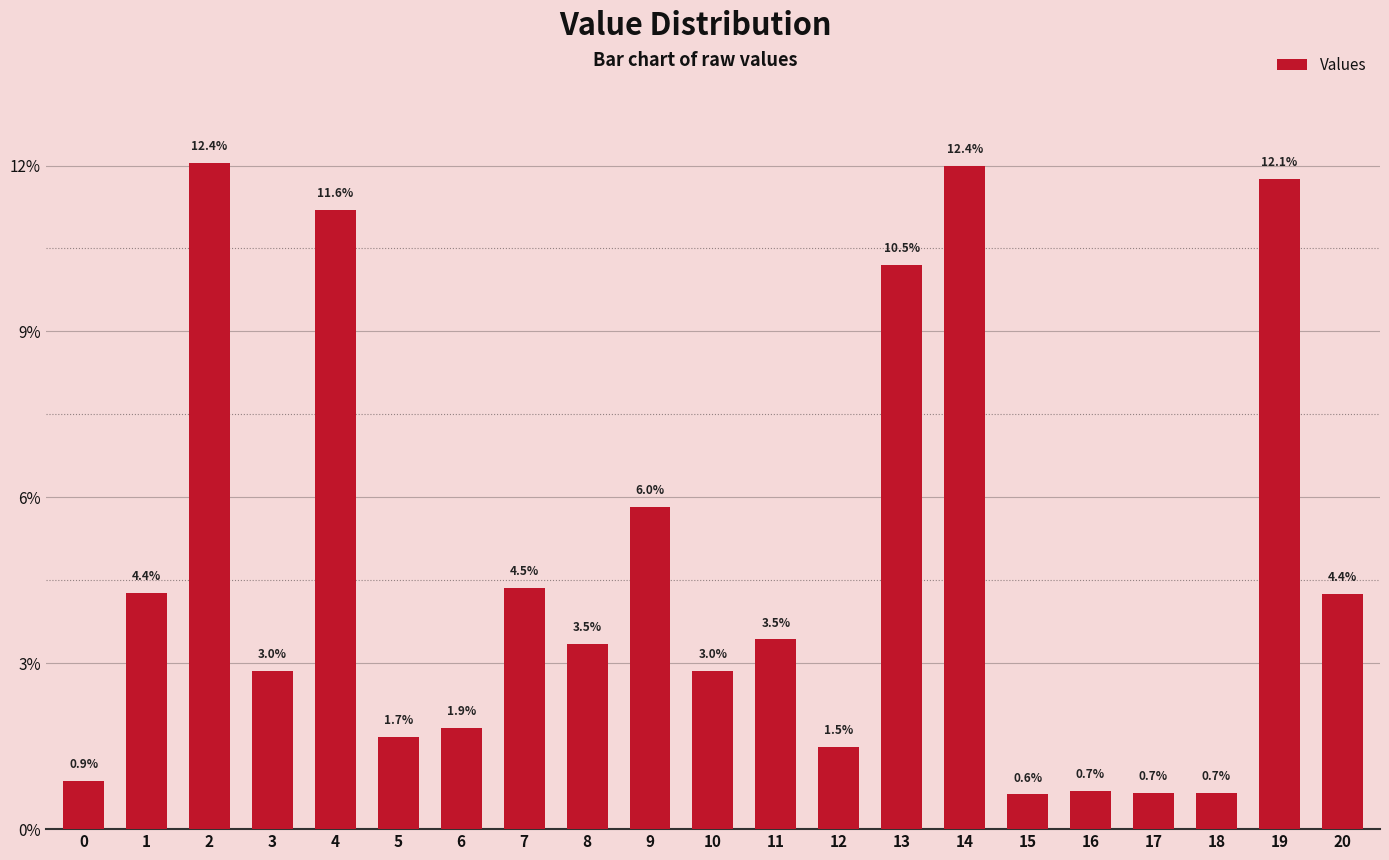

List the labels in order of value, smallest first.

15, 17, 18, 16, 0, 12, 5, 6, 3, 10, 8, 11, 20, 1, 7, 9, 13, 4, 19, 14, 2